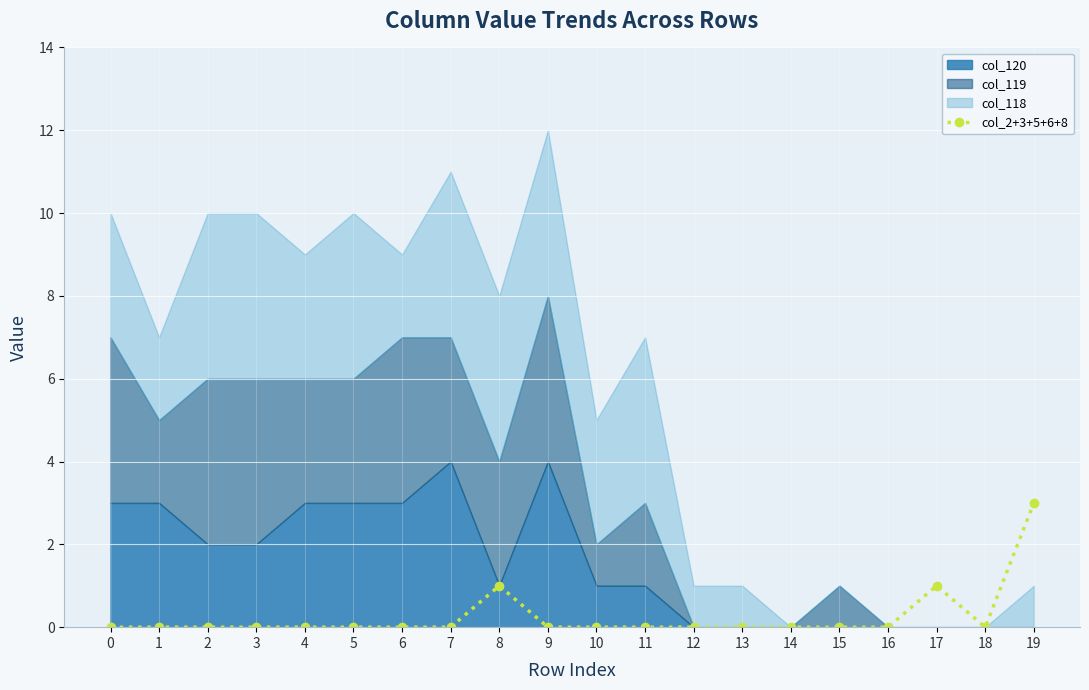

What is the difference between the second highest and minimum values?

1